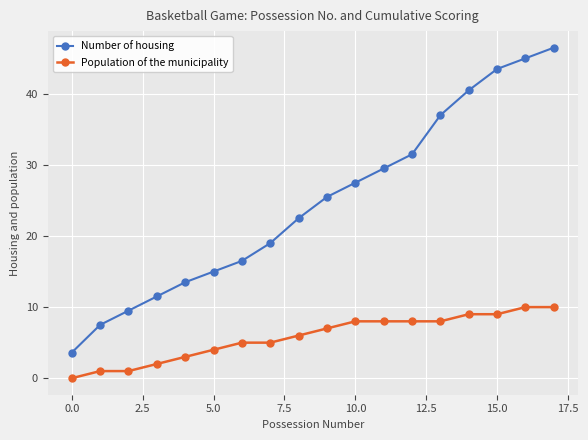

What is the average value of the Number of housing series?

24.7